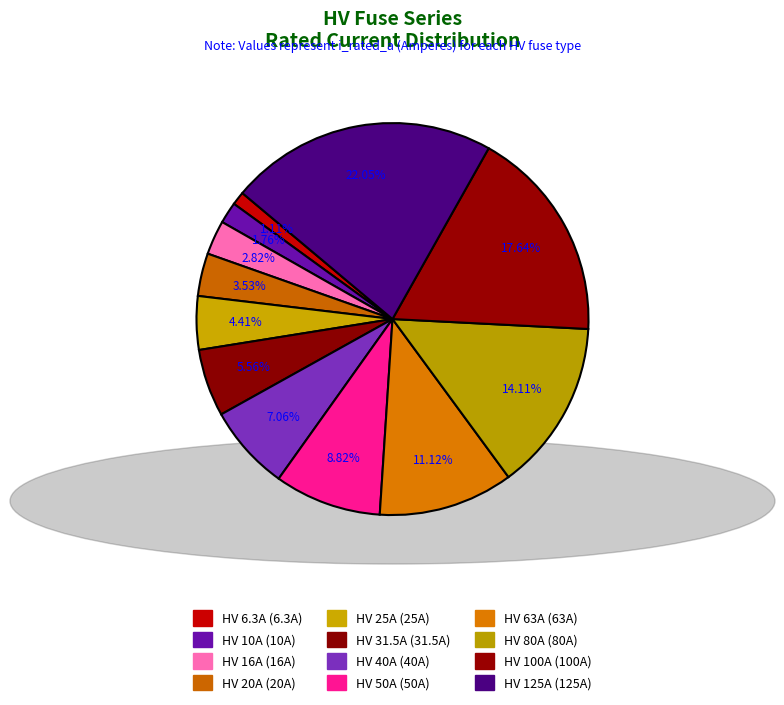

To the nearest percent, what portion does HV 125A represent?

22%